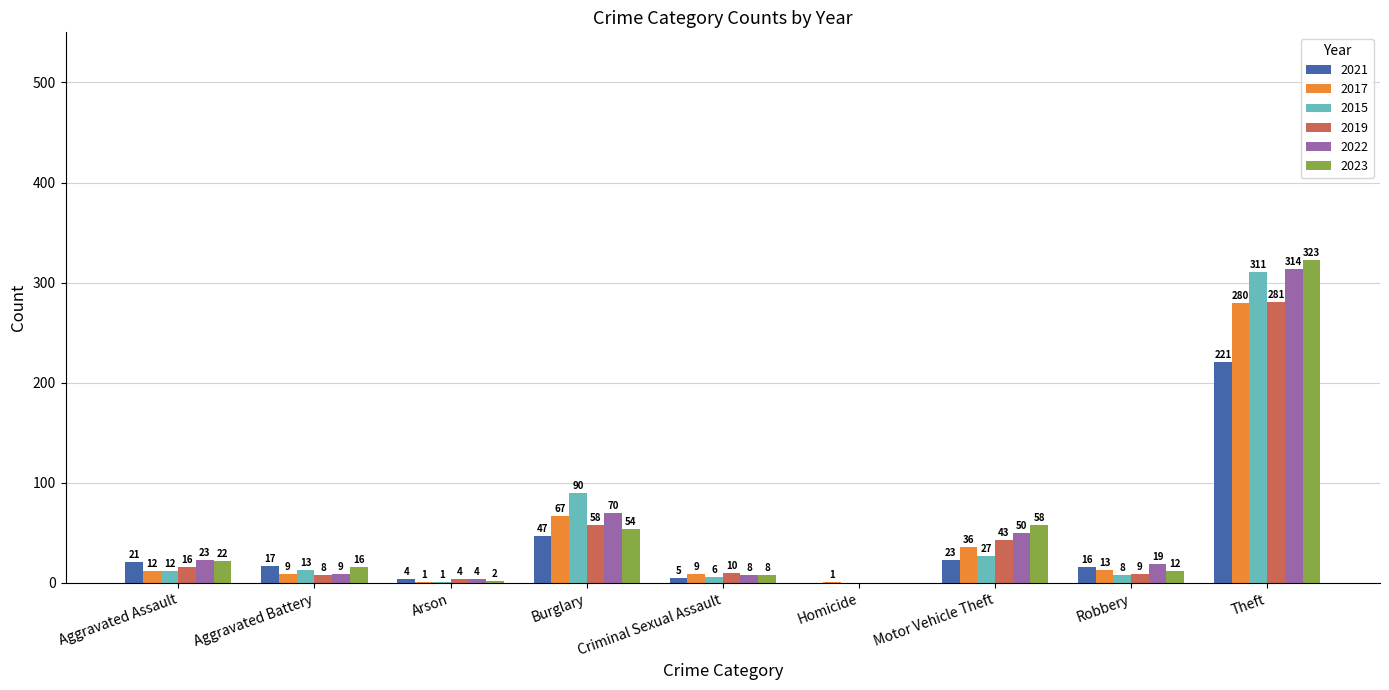

Between Aggravated Battery and Arson, which series saw the biggest shift?

2023